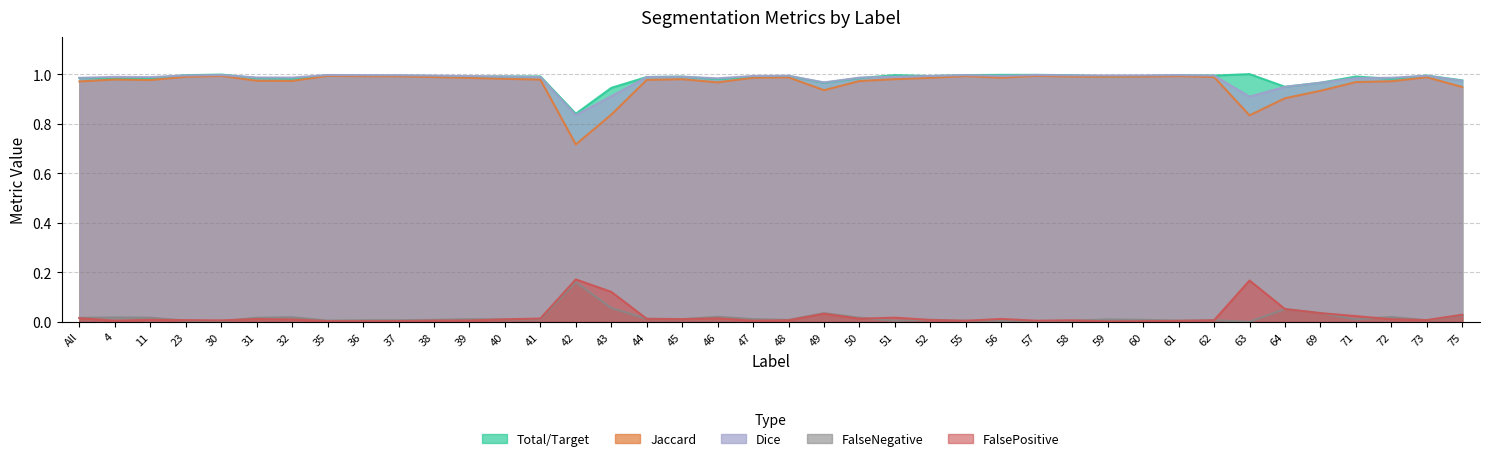

Where do Dice and Total/Target first cross each other?

11 and 23